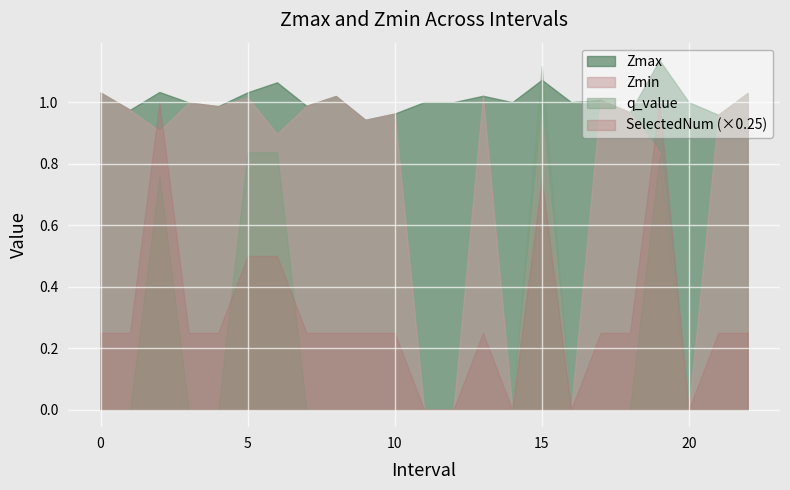

How many data points in q_value are above 0?

5